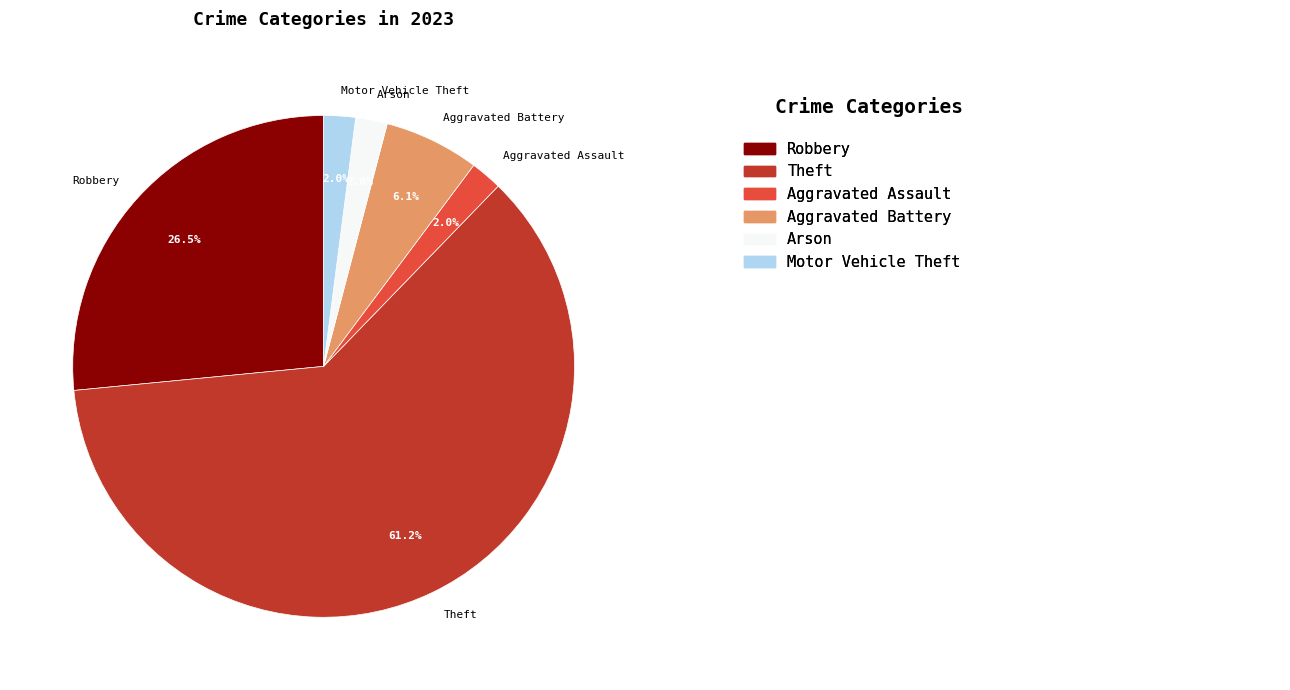

Is it true that Aggravated Battery is 18% of the pie?

False